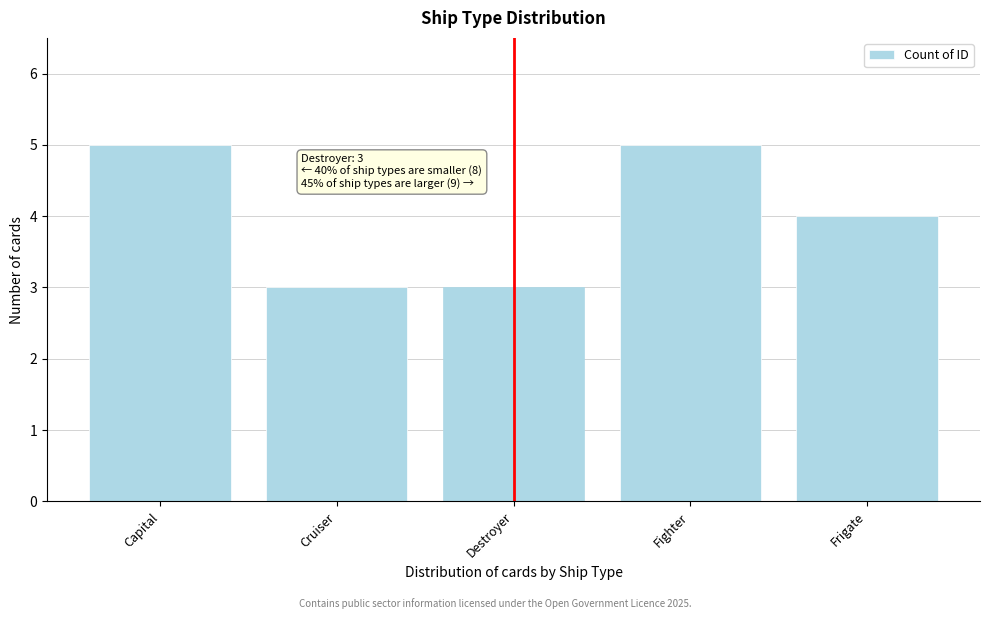

Reading left to right, extract all data points from this chart.

Capital=5	Cruiser=3	Destroyer=3	Fighter=5	Frigate=4